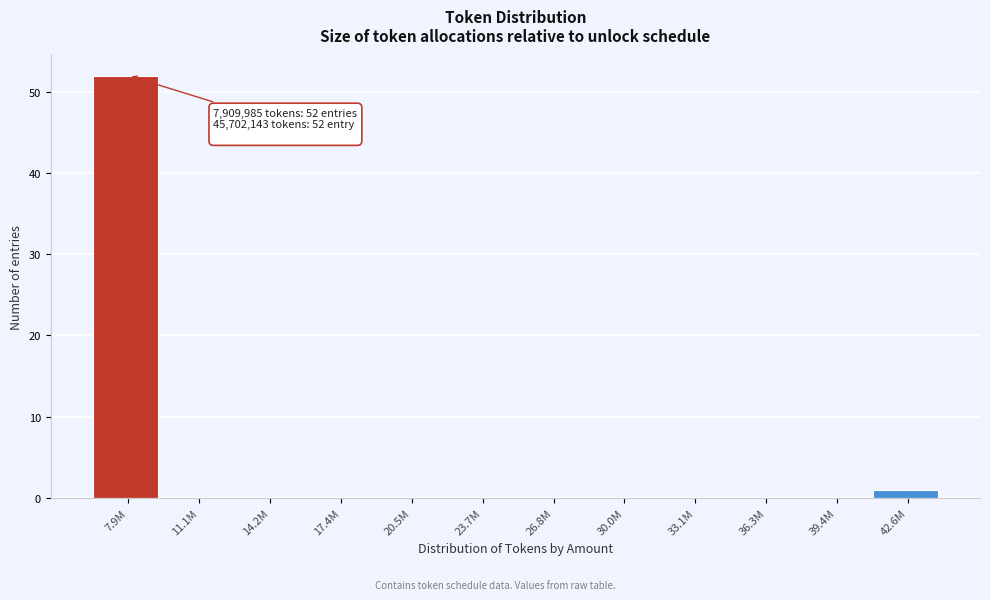

Reading left to right, extract all data points from this chart.

7.9M=52	11.1M=0	14.2M=0	17.4M=0	20.5M=0	23.7M=0	26.8M=0	30.0M=0	33.1M=0	36.3M=0	39.4M=0	42.6M=1